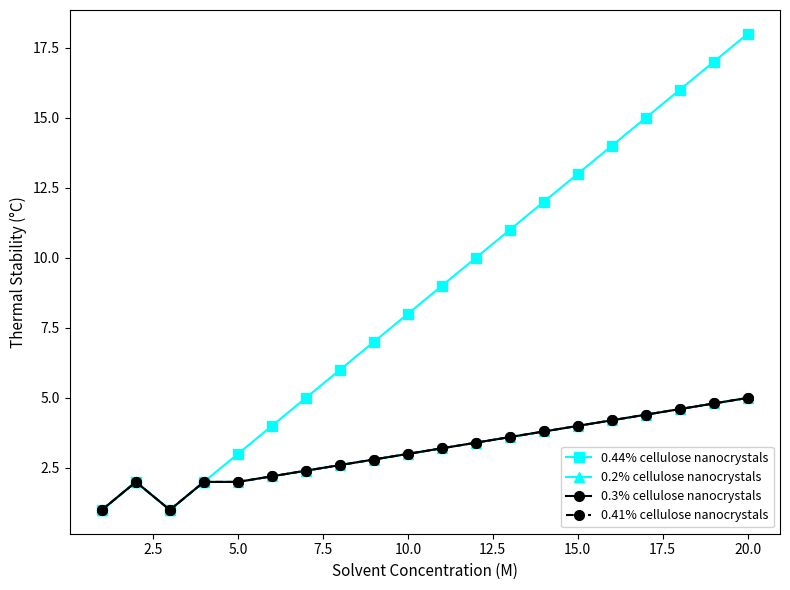

What is the difference between the maximum and second lowest values in the 0.2% cellulose nanocrystals series?

4.0